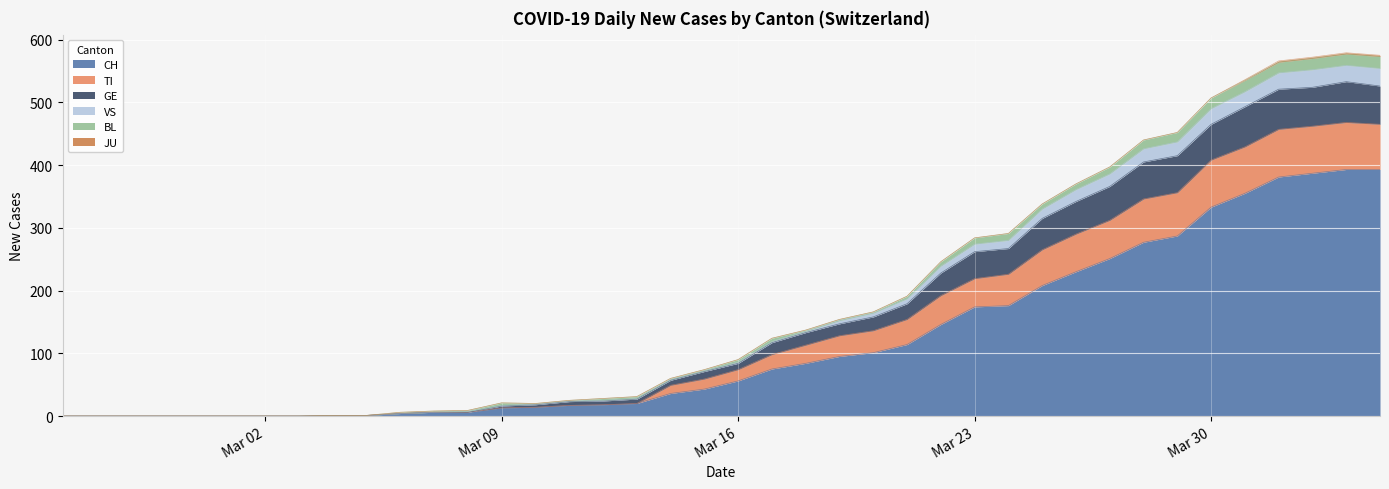

What is the highest value of the CH series?

393